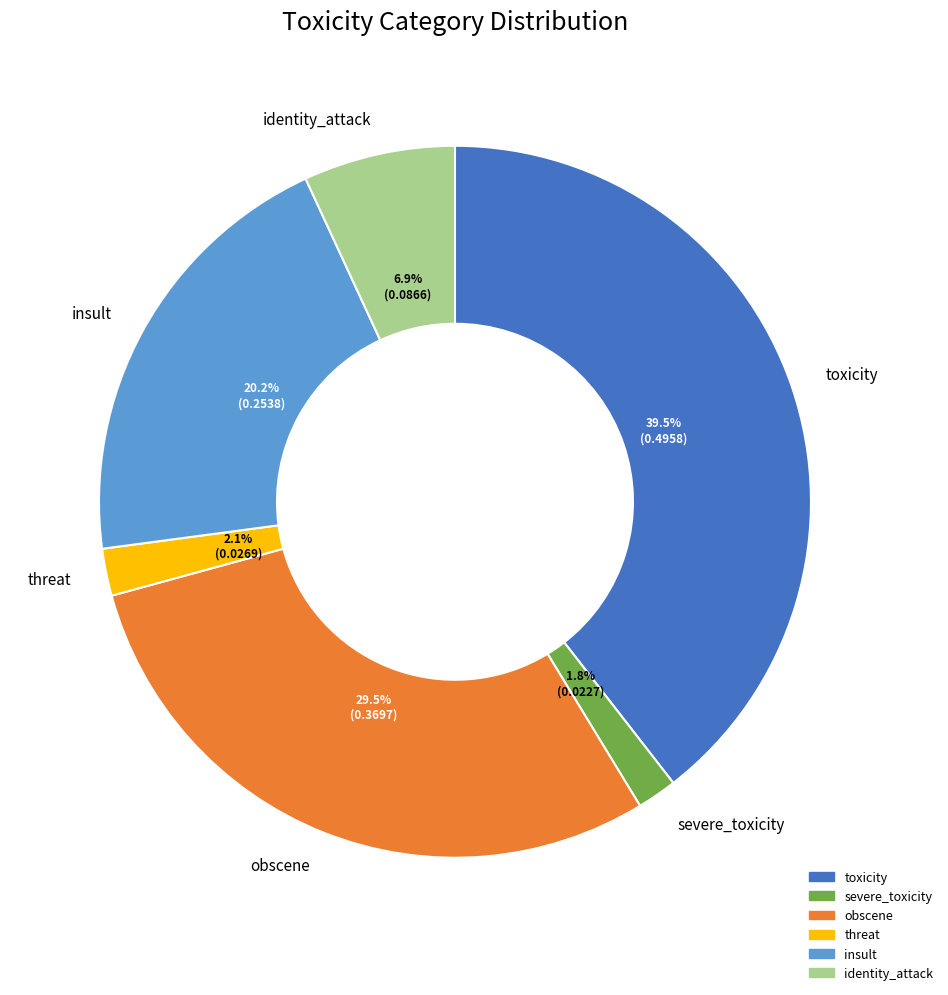

How many segments does this pie chart have?

6